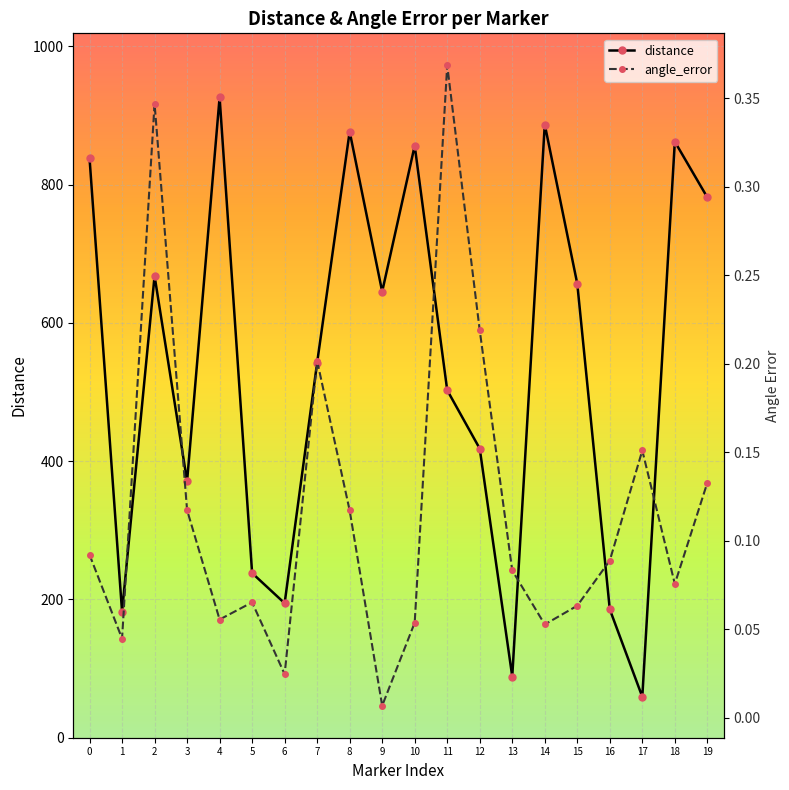

Rank the series by their maximum value, from highest to lowest.

distance, angle_error